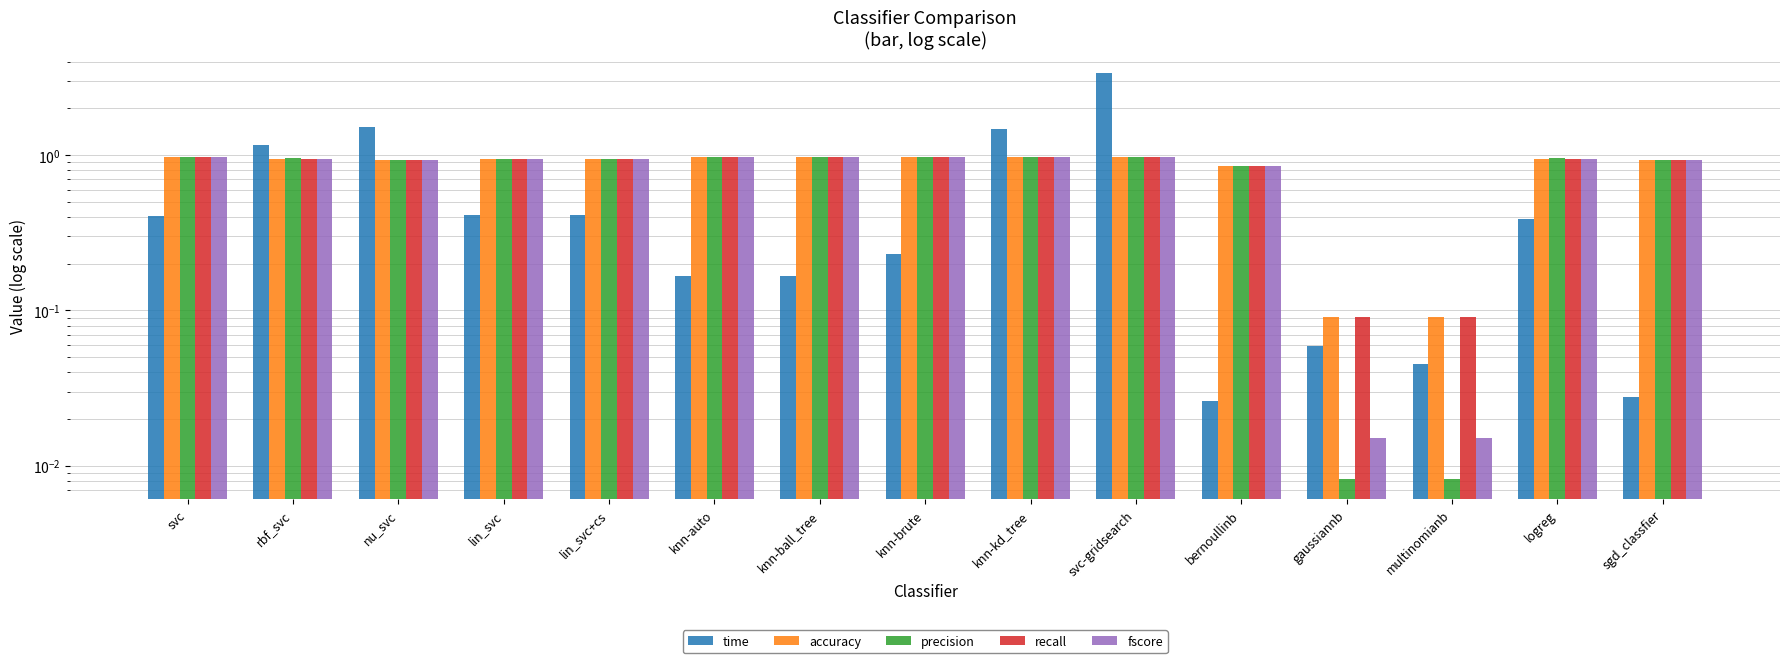

Which label corresponds to the smallest value in the chart?

gaussiannb